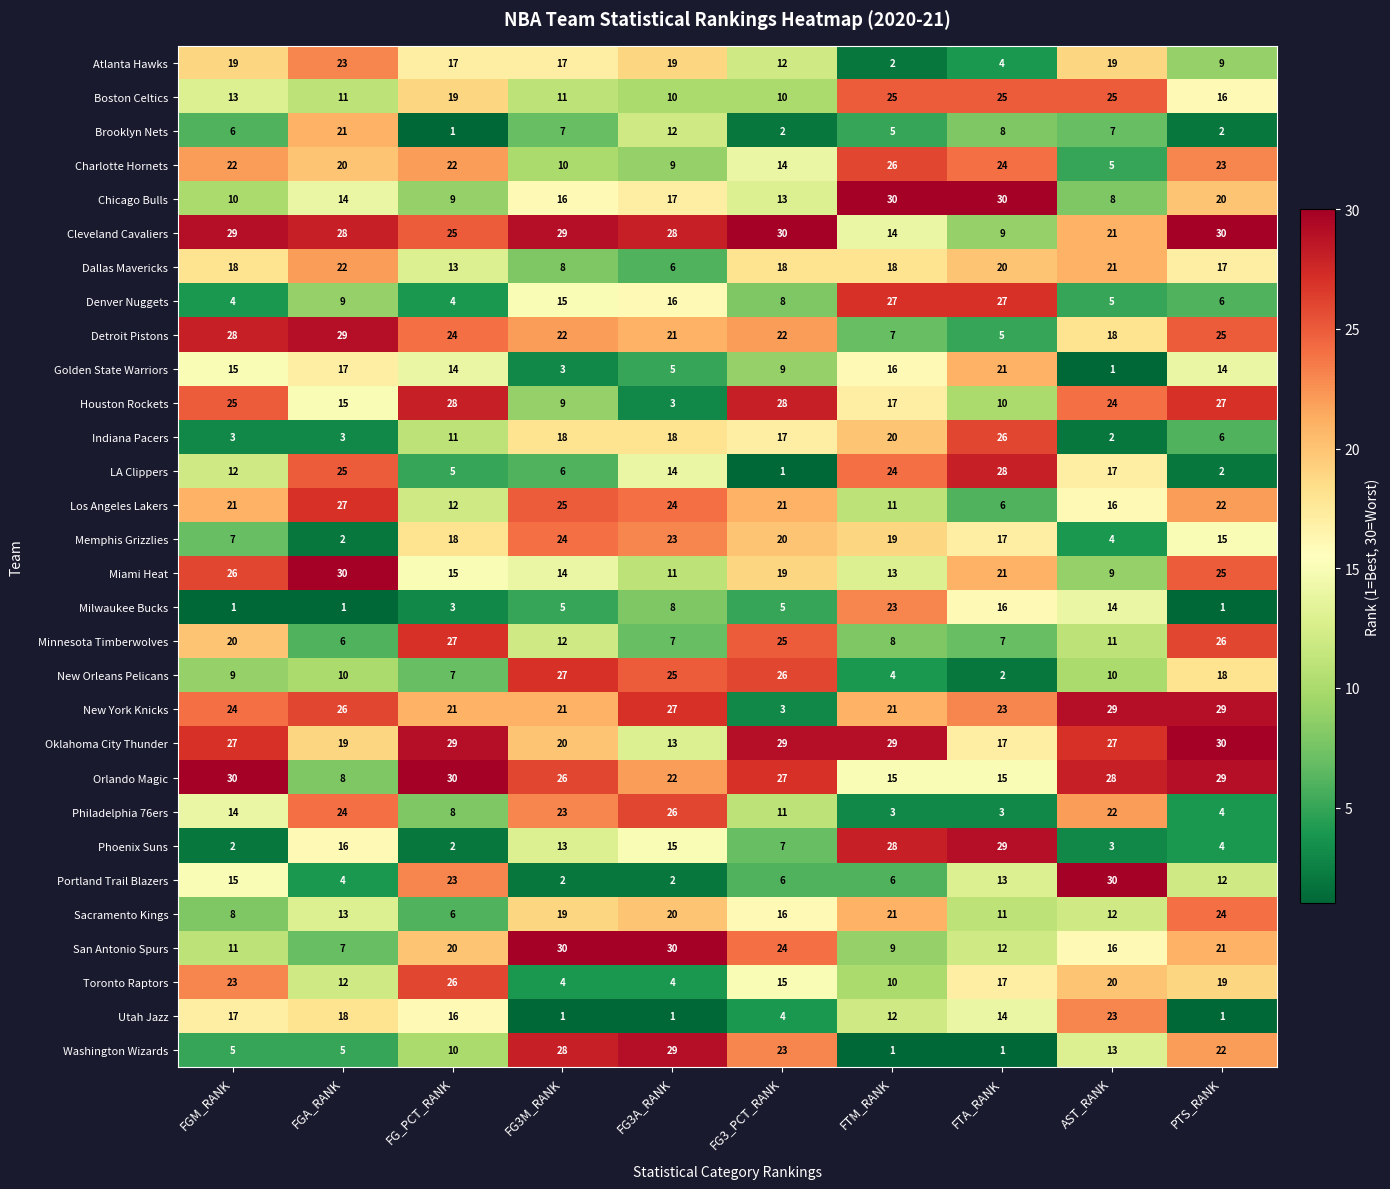

At which label does Golden State Warriors reach its peak?

FTA_RANK